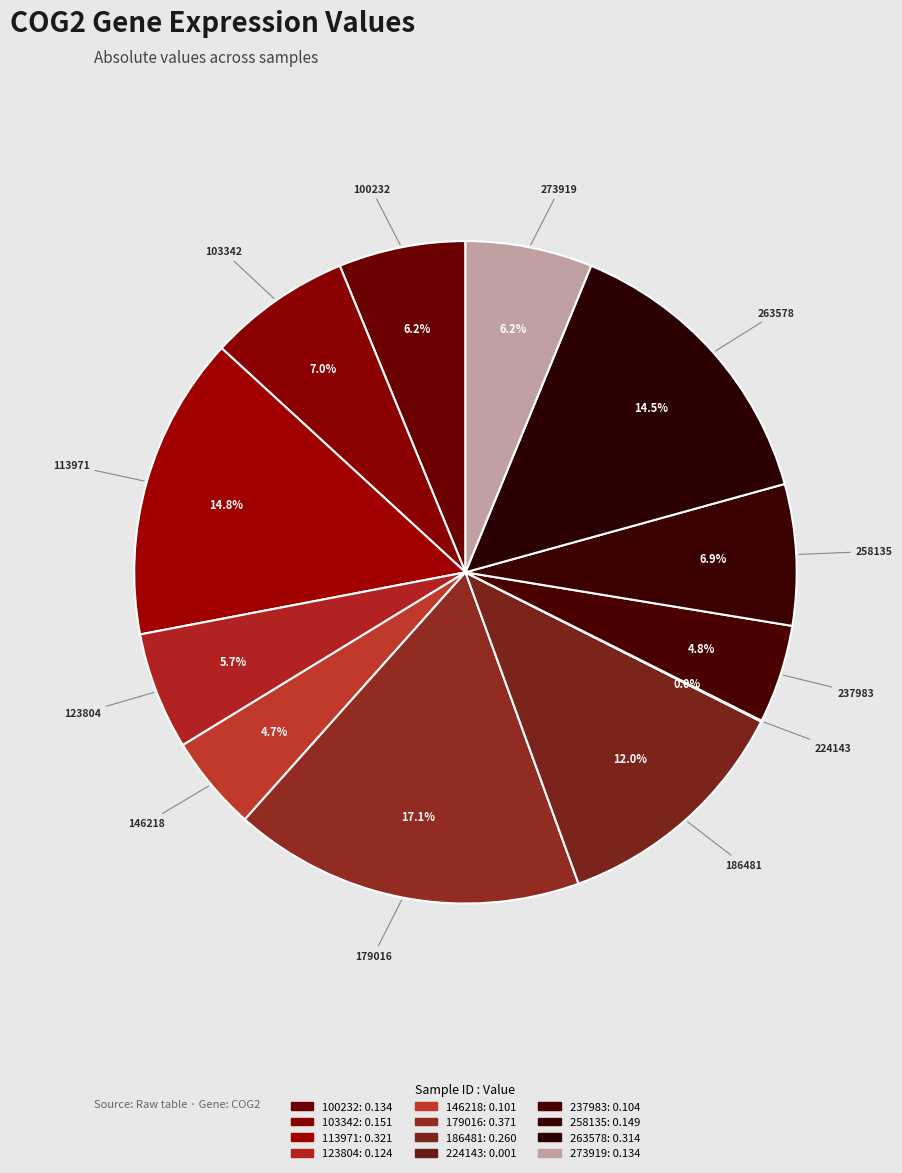

Is there a majority slice in this chart?

No